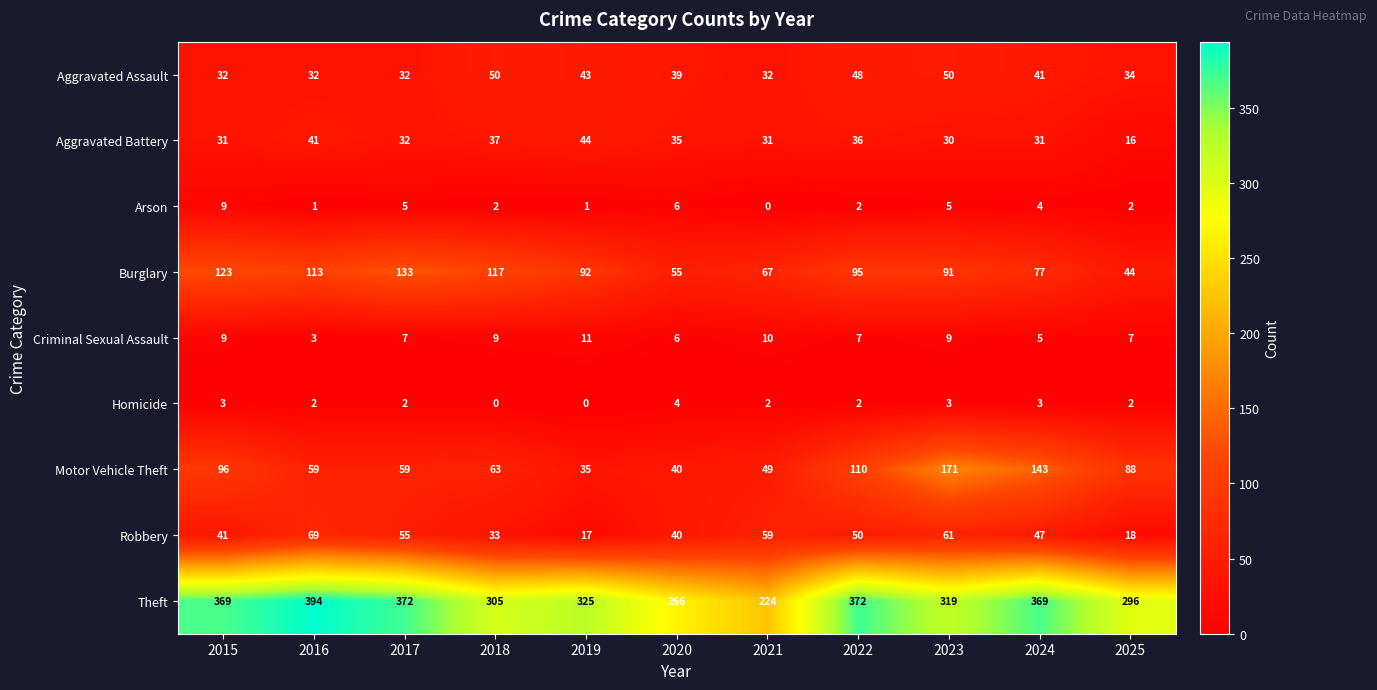

Which category has the lowest value in the Aggravated Battery series?

2025